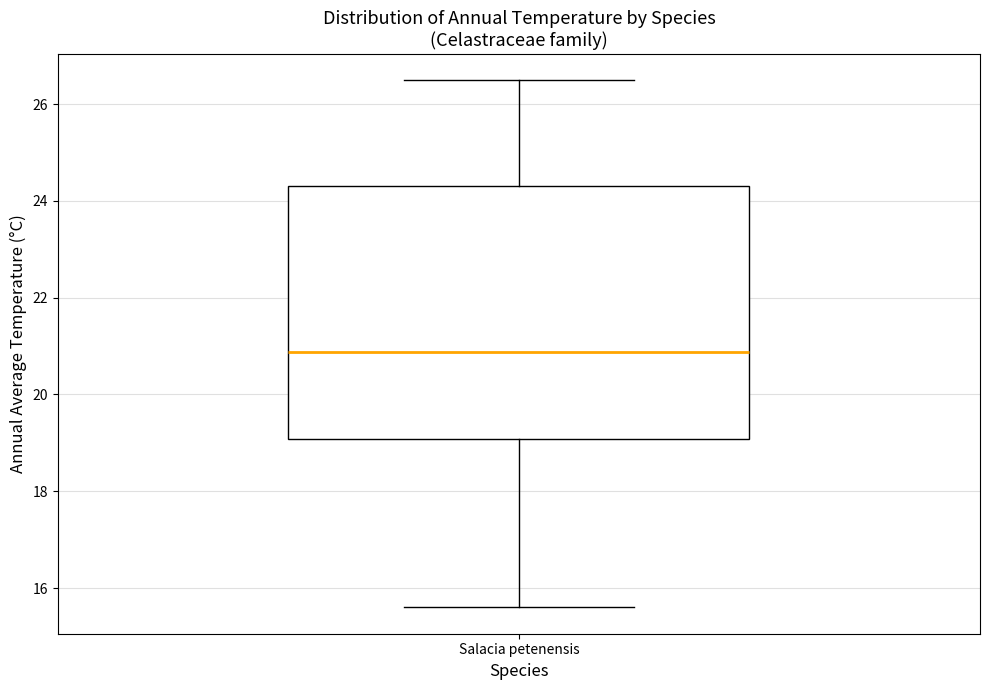

Read this box plot against the y-axis: the position of the median line, the range covered by the box, and the ends of both whiskers. The values are not printed on the chart, so give them approximately, as read against the axis.

median 20.8, box 19.0 to 24.4, whiskers 15.6 to 26.4